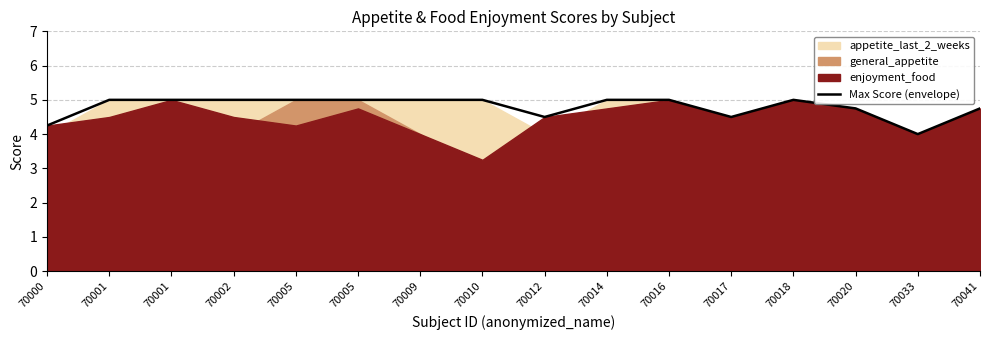

Count the values in the range 4 to 5.

16